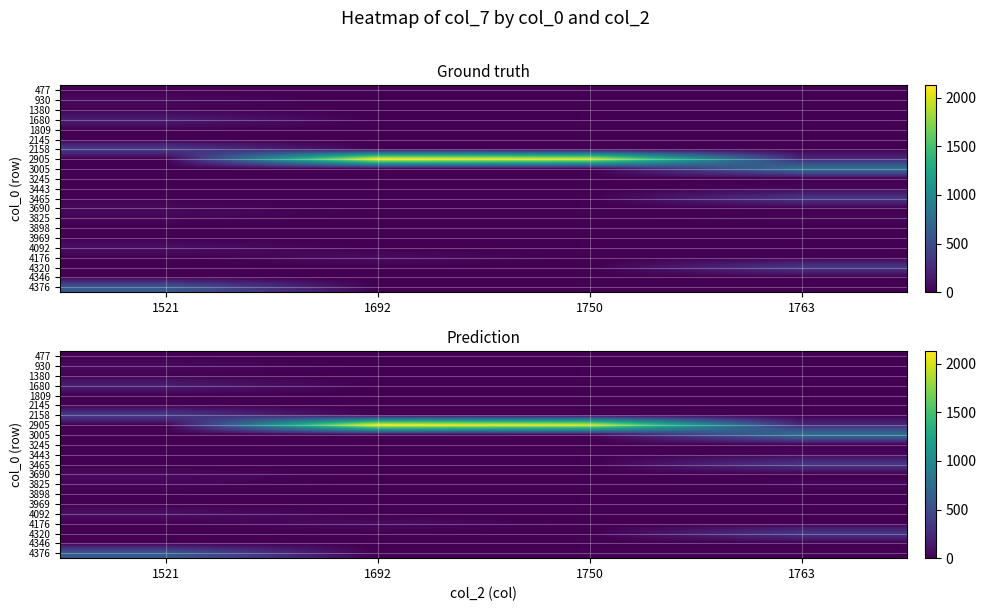

Is it true that 3245 equals 0.0 at 1692?

True